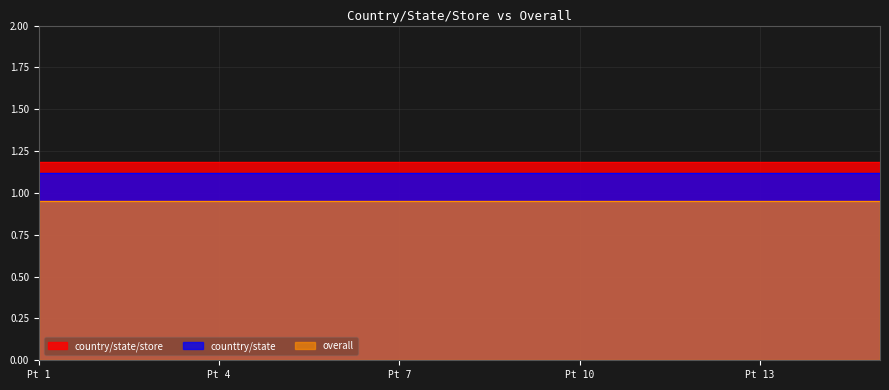

What is the value of the counttry/state point at the 9th from the left?

1.1